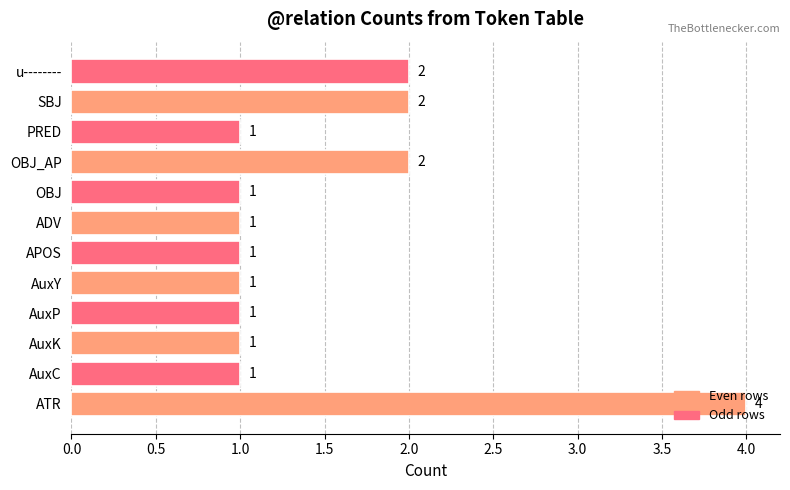

True or false: the data shows 0 at PRED.

False